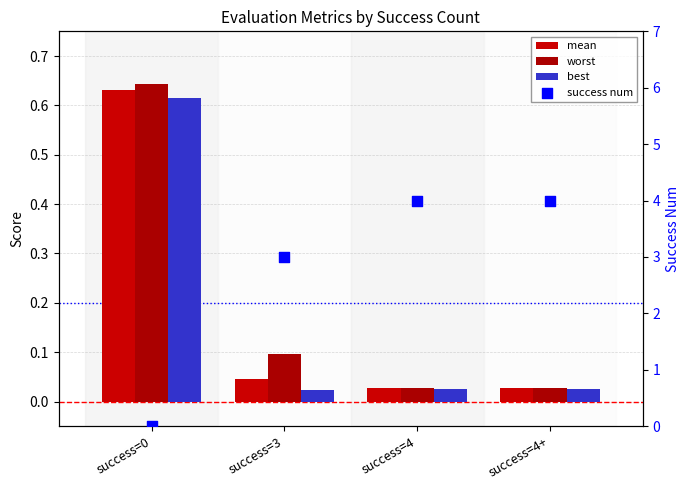

At how many categories does at least one series exceed 0?

4